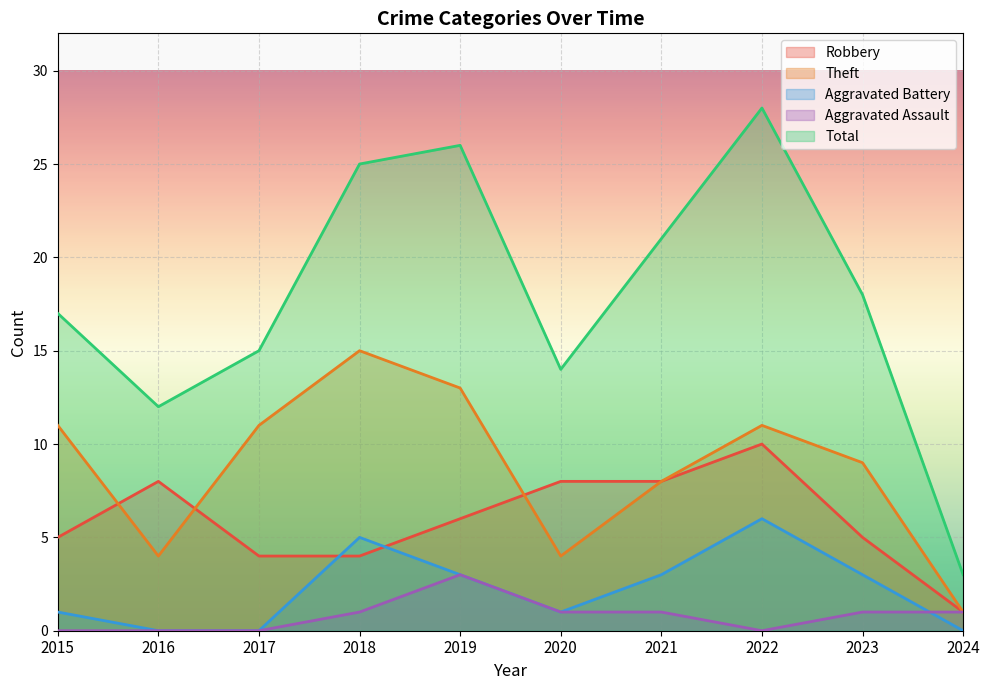

At which label does Robbery first exceed 6?

2016